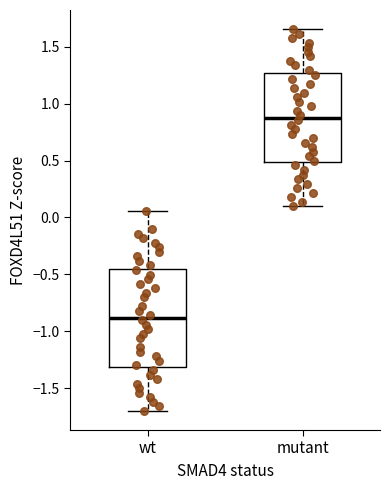

Which box is the tallest, from its lower edge to its upper edge?

wt